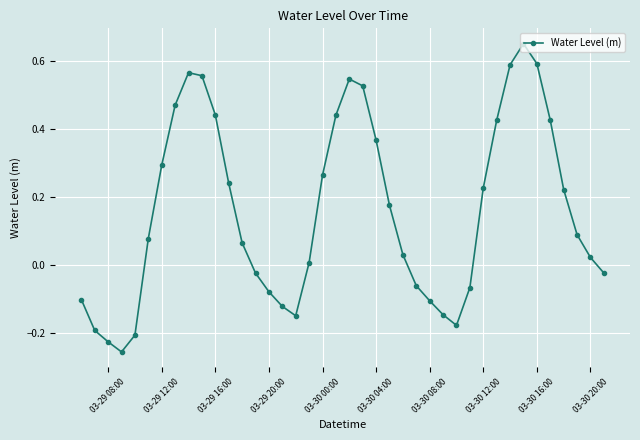

How many points are higher than both their immediate neighbors (excluding endpoints)?

3